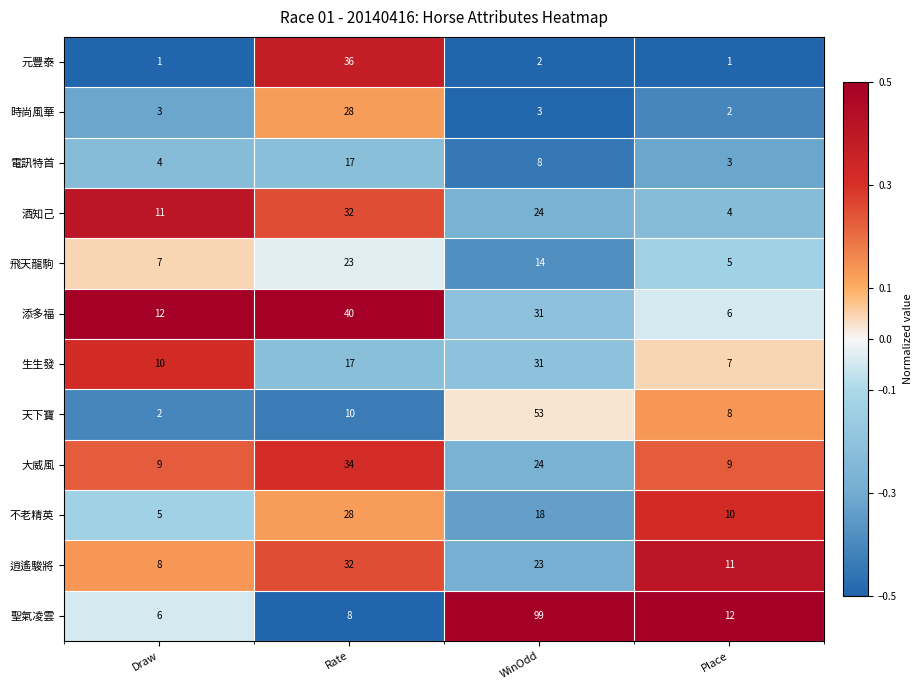

Which series has the widest spread of values?

聖氣凌雲